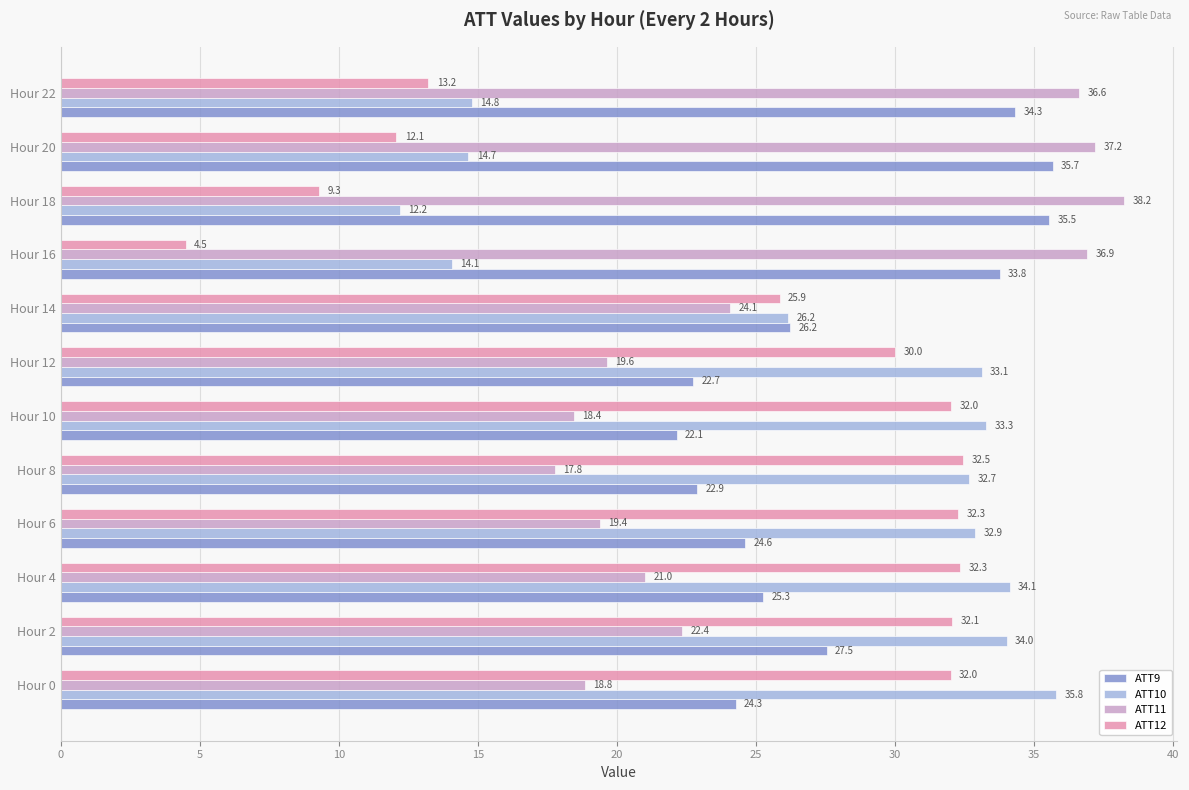

Count the number of categories in the chart.

12